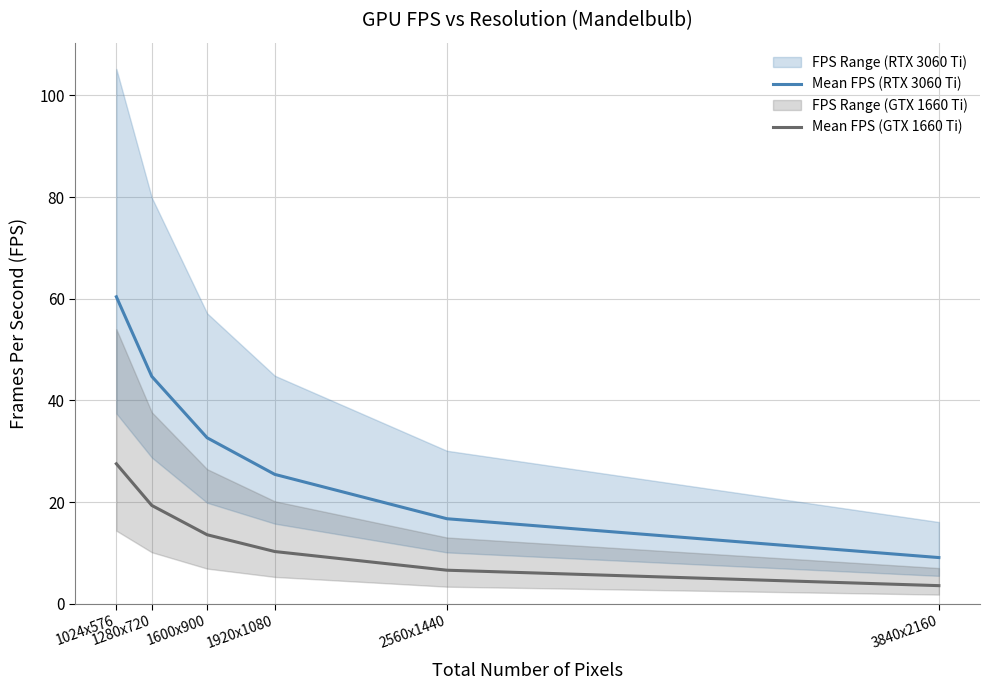

What is the total value across all series at 1024x576?

87.9